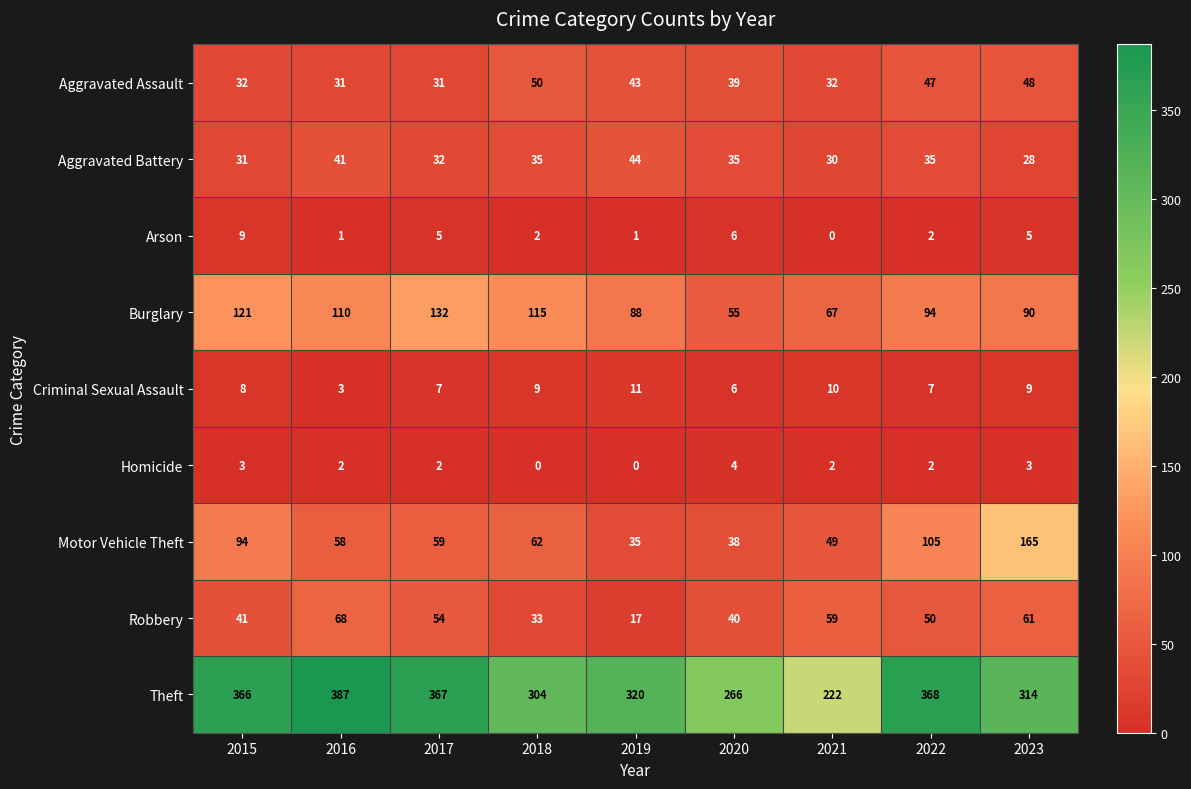

What is the maximum value shown in the chart?

387